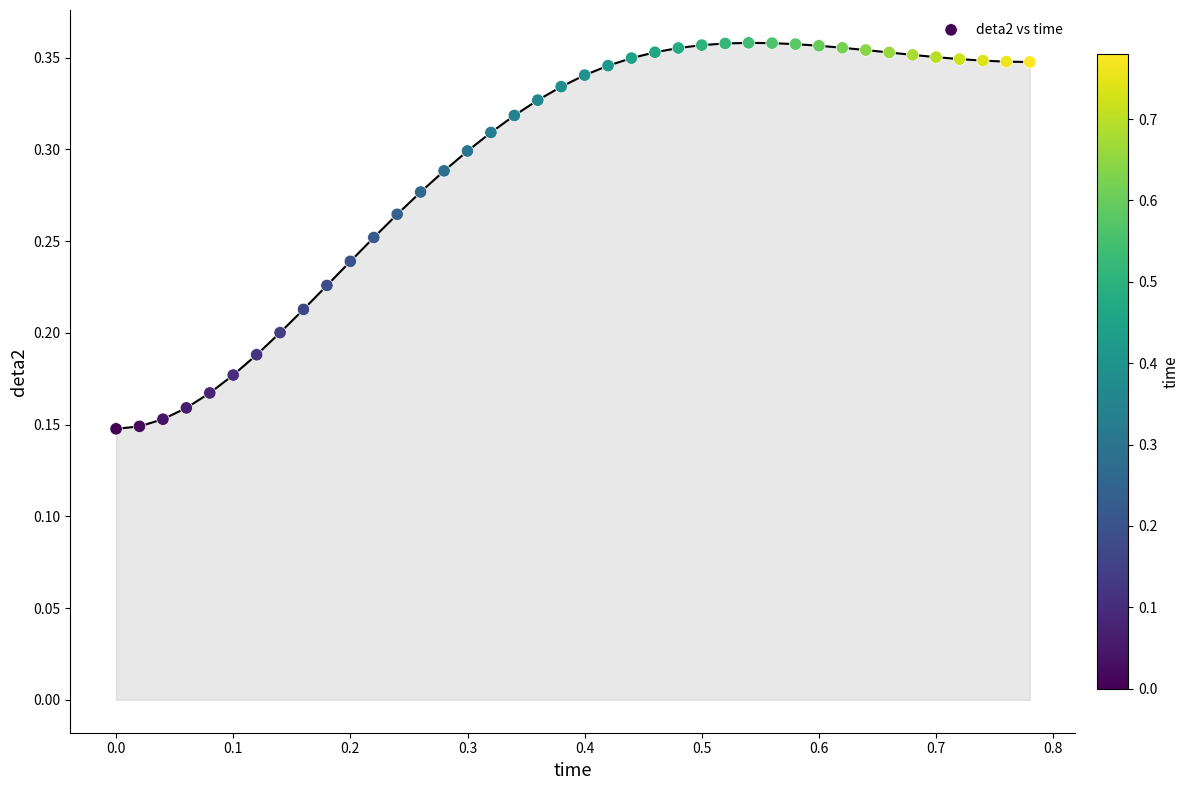

What is the range of X values (max minus min)?

0.8